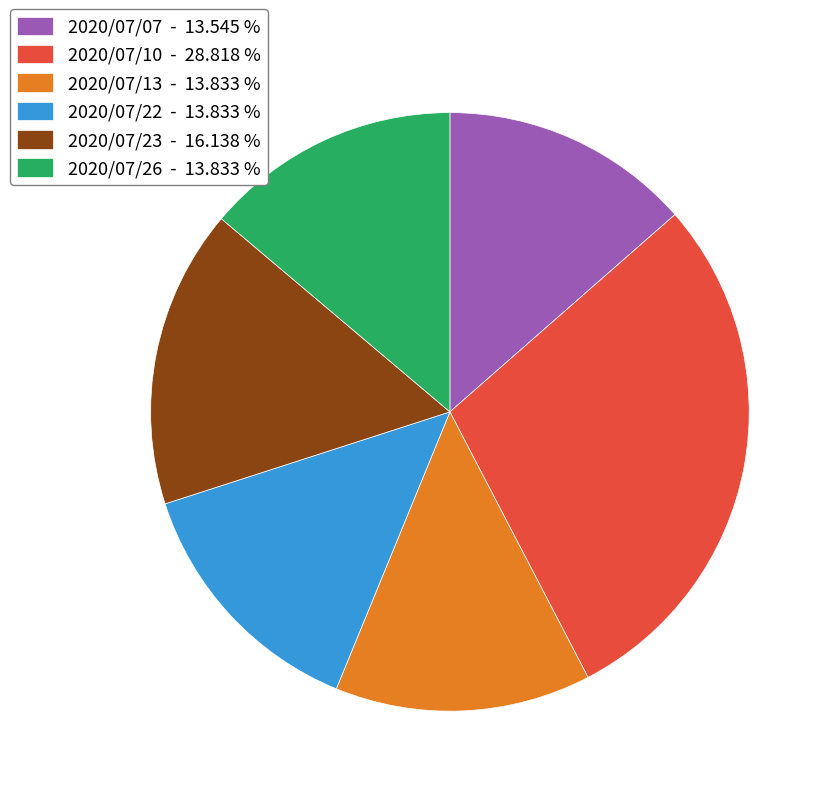

Which category has the biggest portion of the pie?

2020/07/10 - 28.818 %